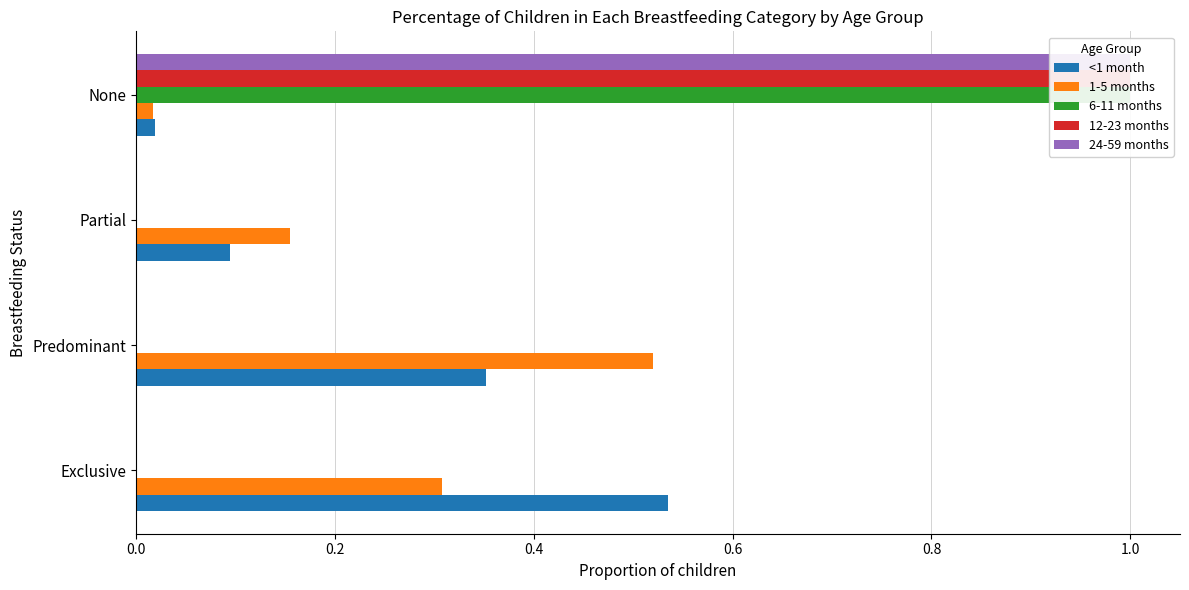

How many data points does each series have?

4